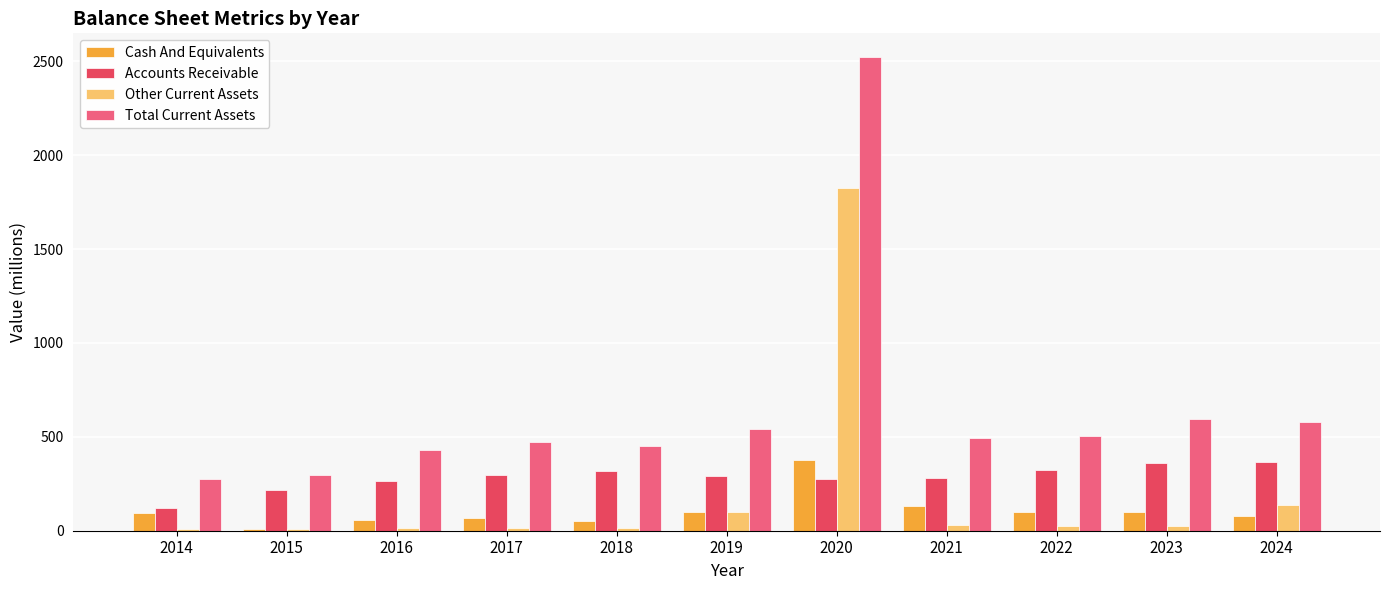

Is the value of Total Current Assets at 2020 greater than the value of Other Current Assets at 2017?

Yes